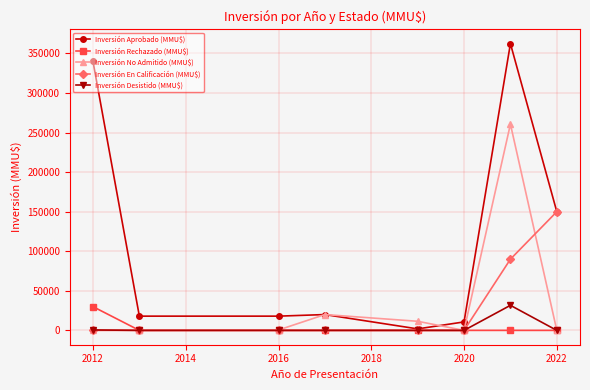

Does the chart have visible grid lines?

Yes